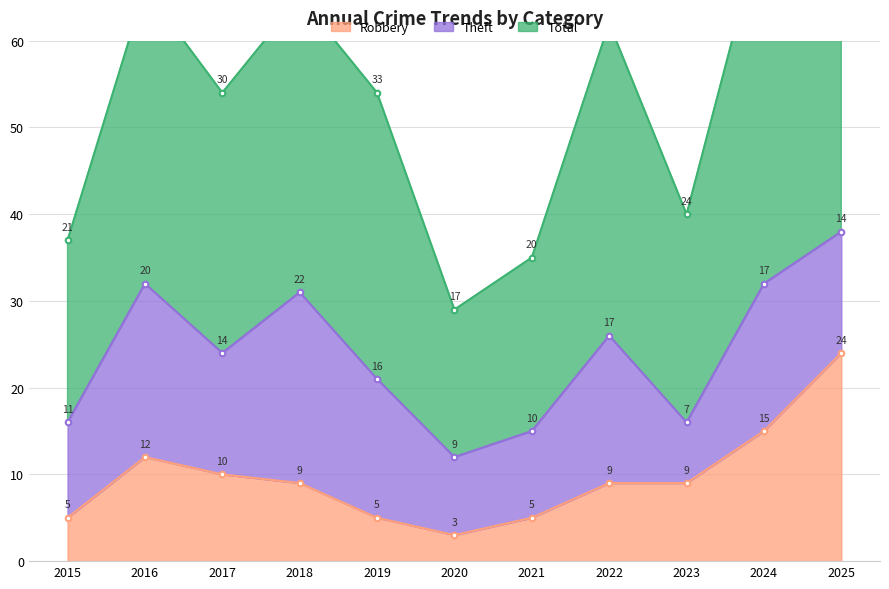

What is the sum of all Robbery values?

106